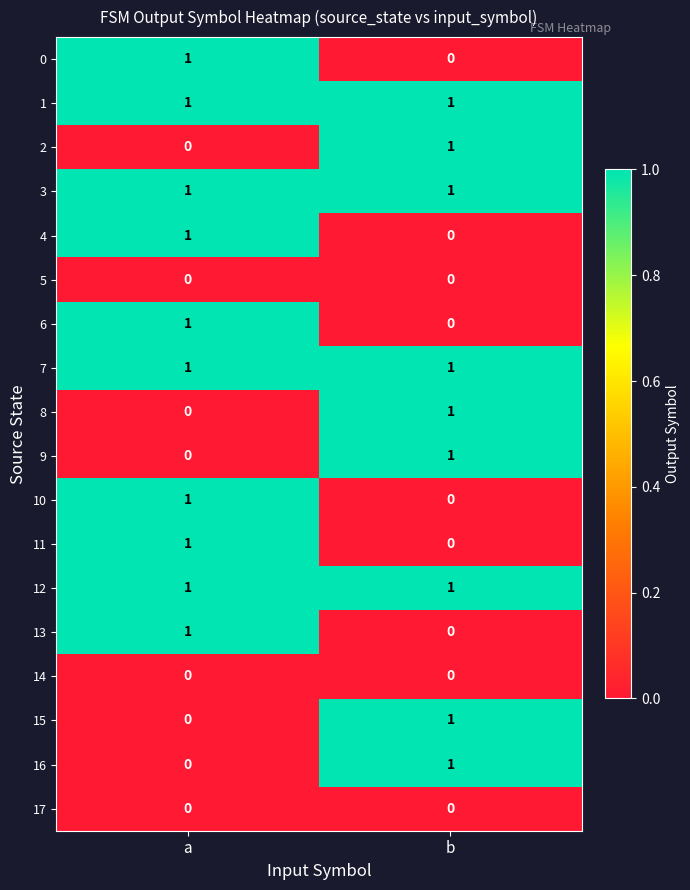

At which category is the sum across all series the highest?

a